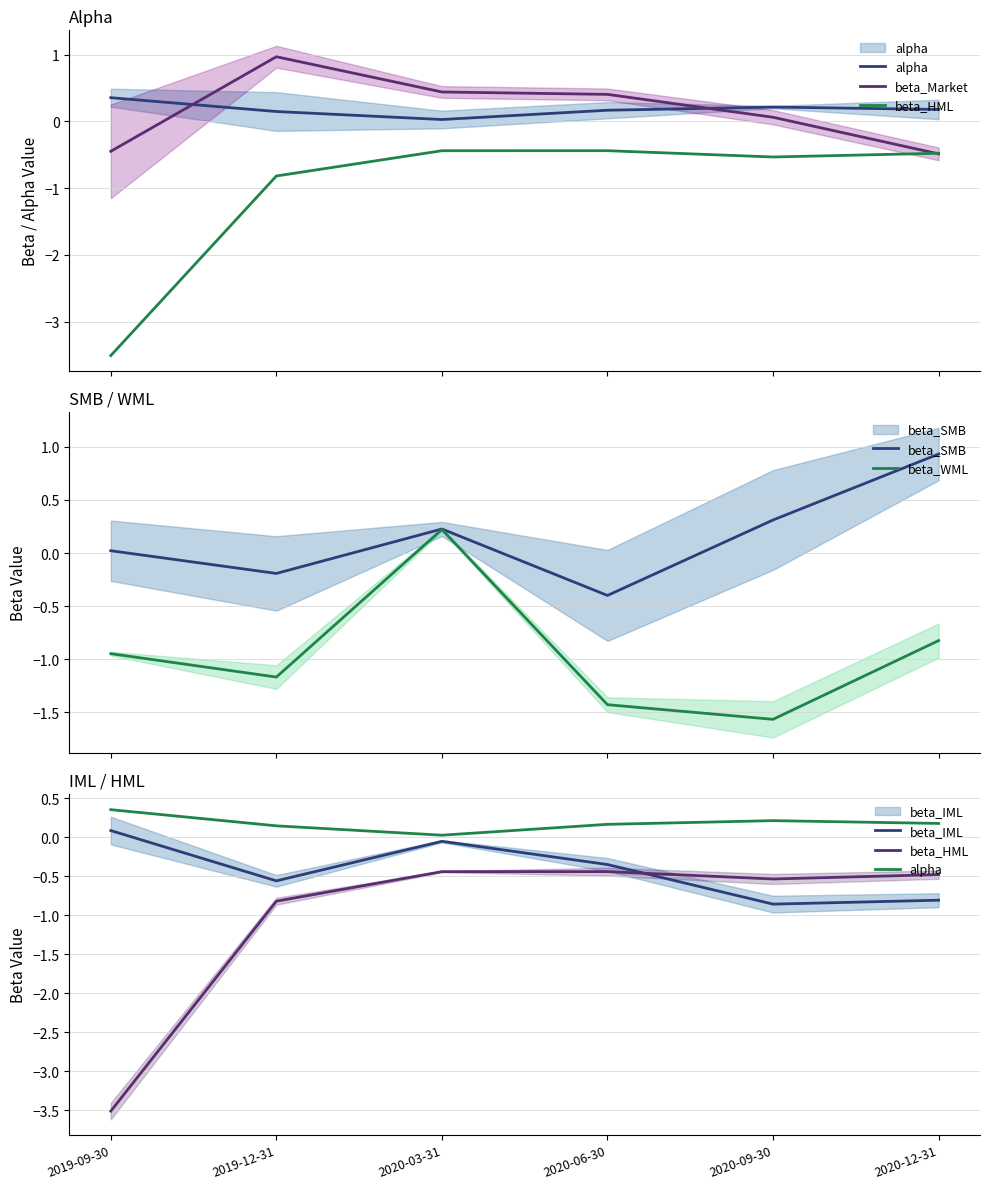

What is the highest value of the beta_HML series?

-0.4